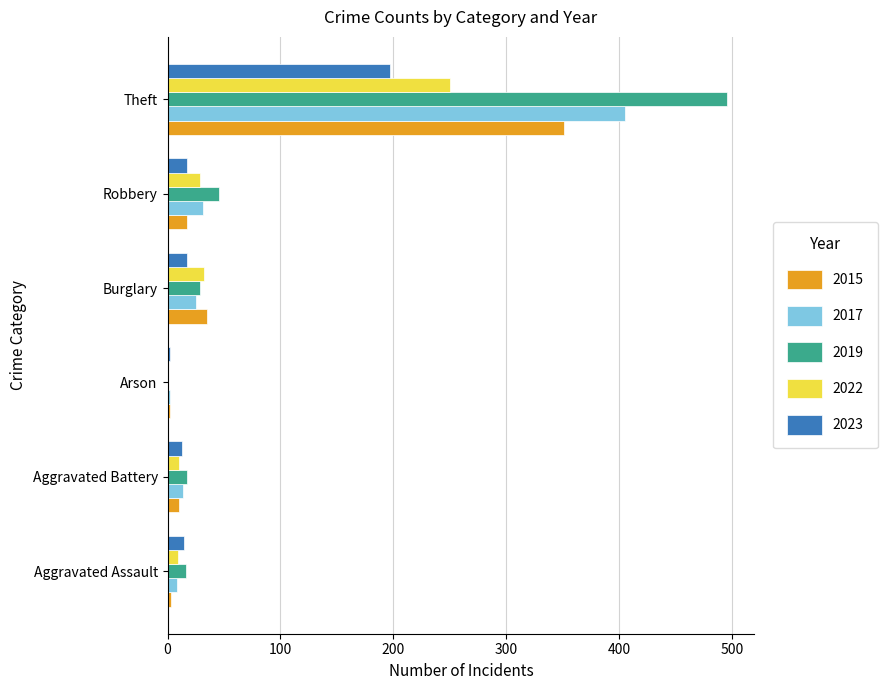

What is the highest value of the 2019 series?

495